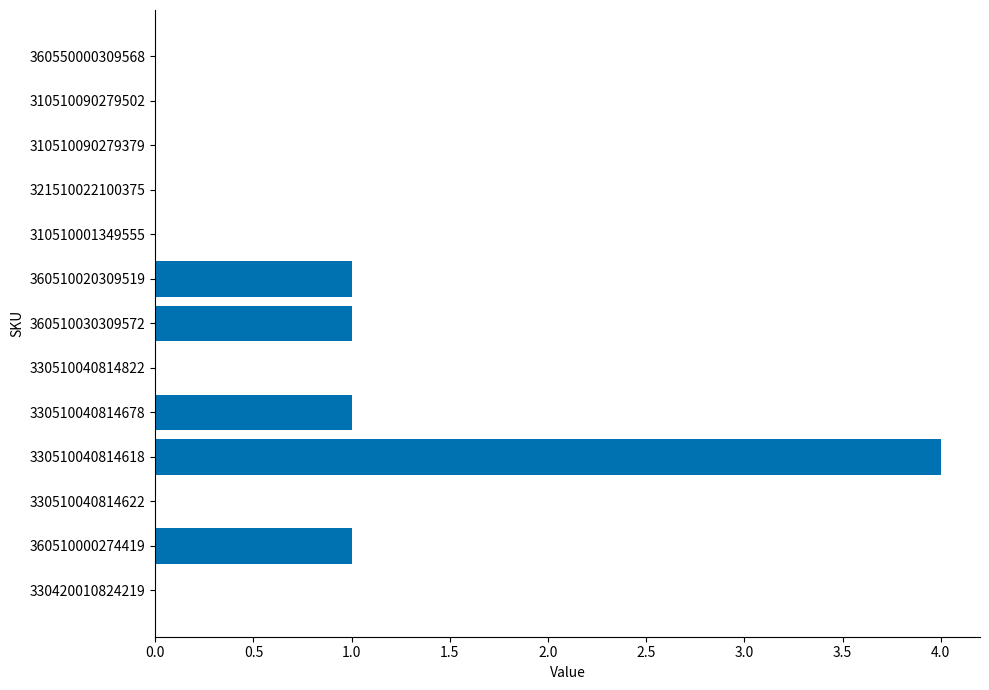

Which category has the highest value across all series?

330510040814618